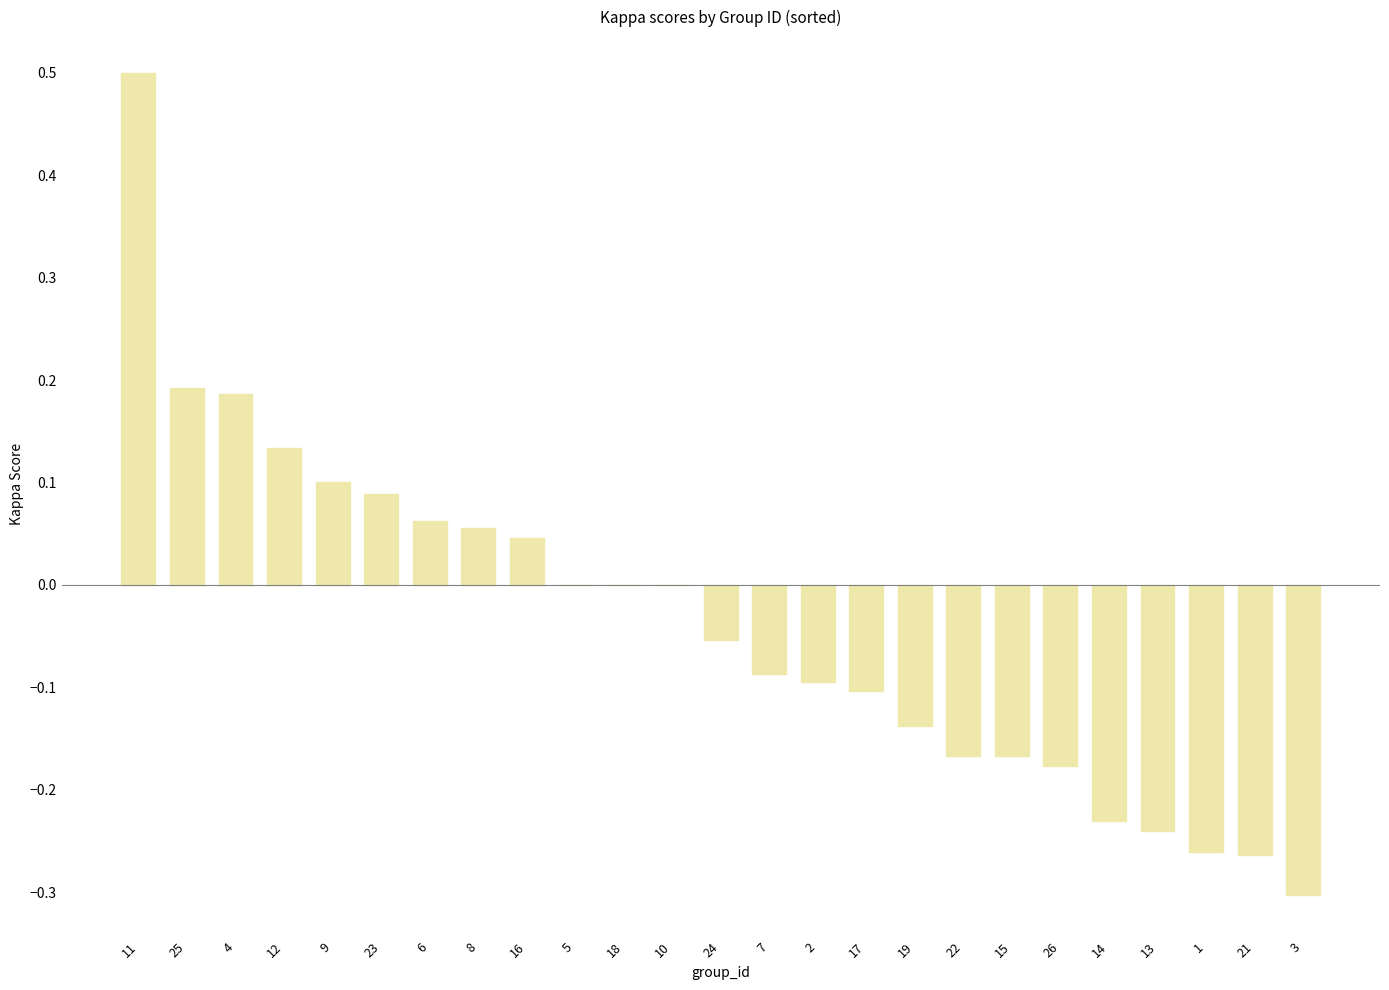

How many data points does each series have?

25